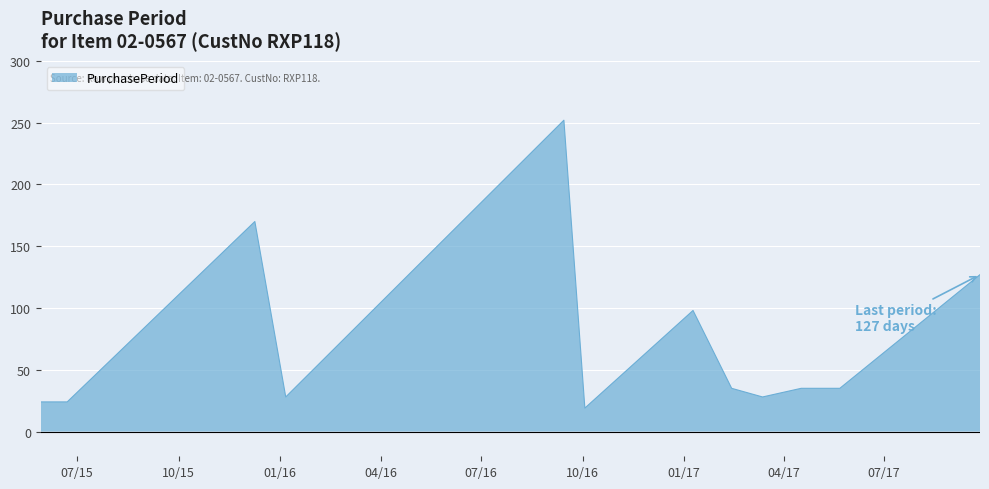

What is the approximate value at 2015-05-29?

24